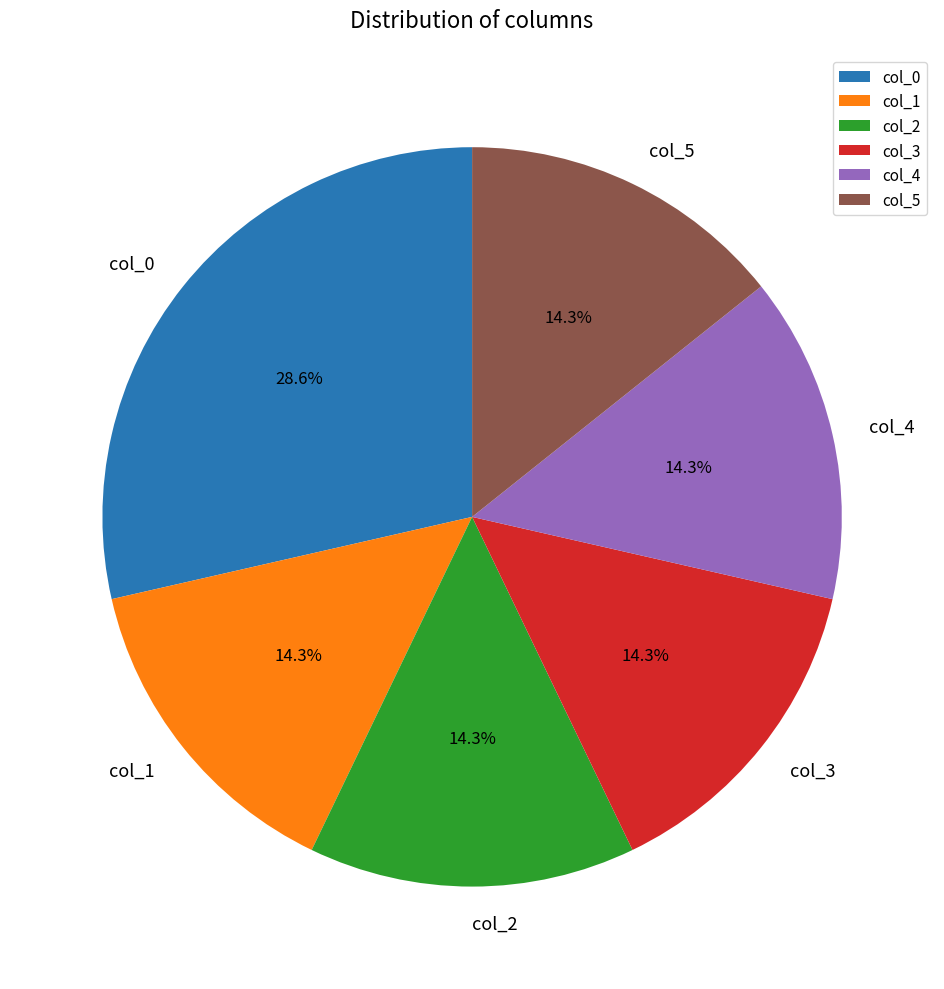

Is there a majority slice in this chart?

No